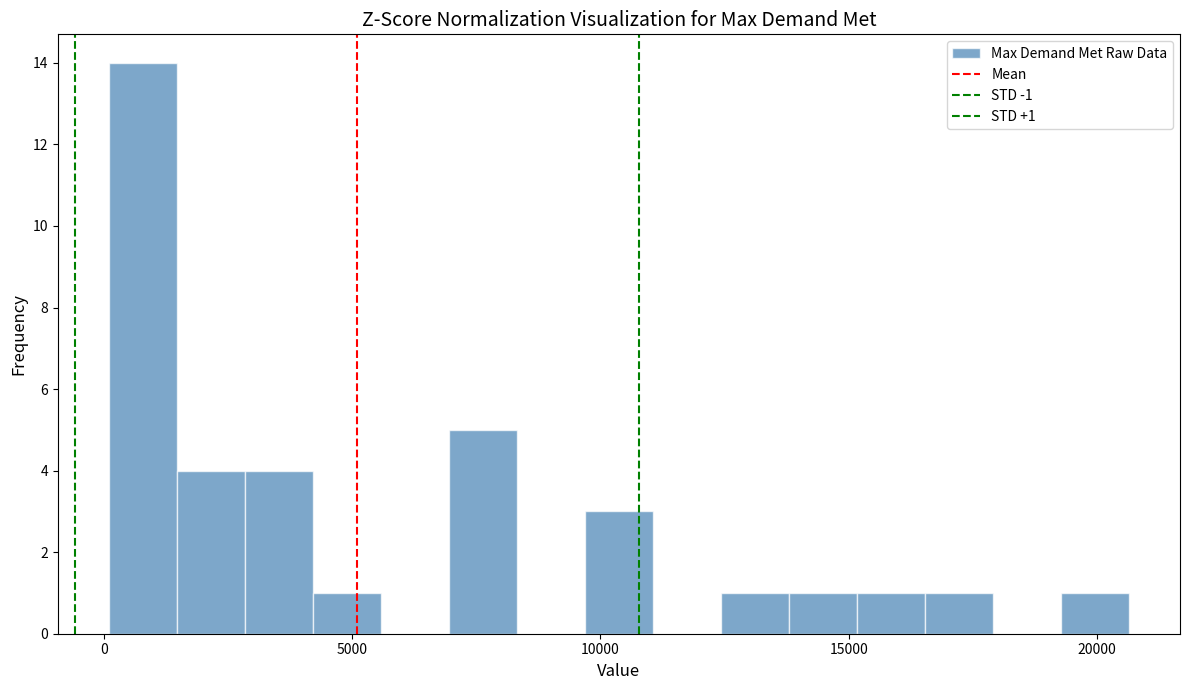

Read against the x-axis, roughly where is the centre of the tallest bar?

1000